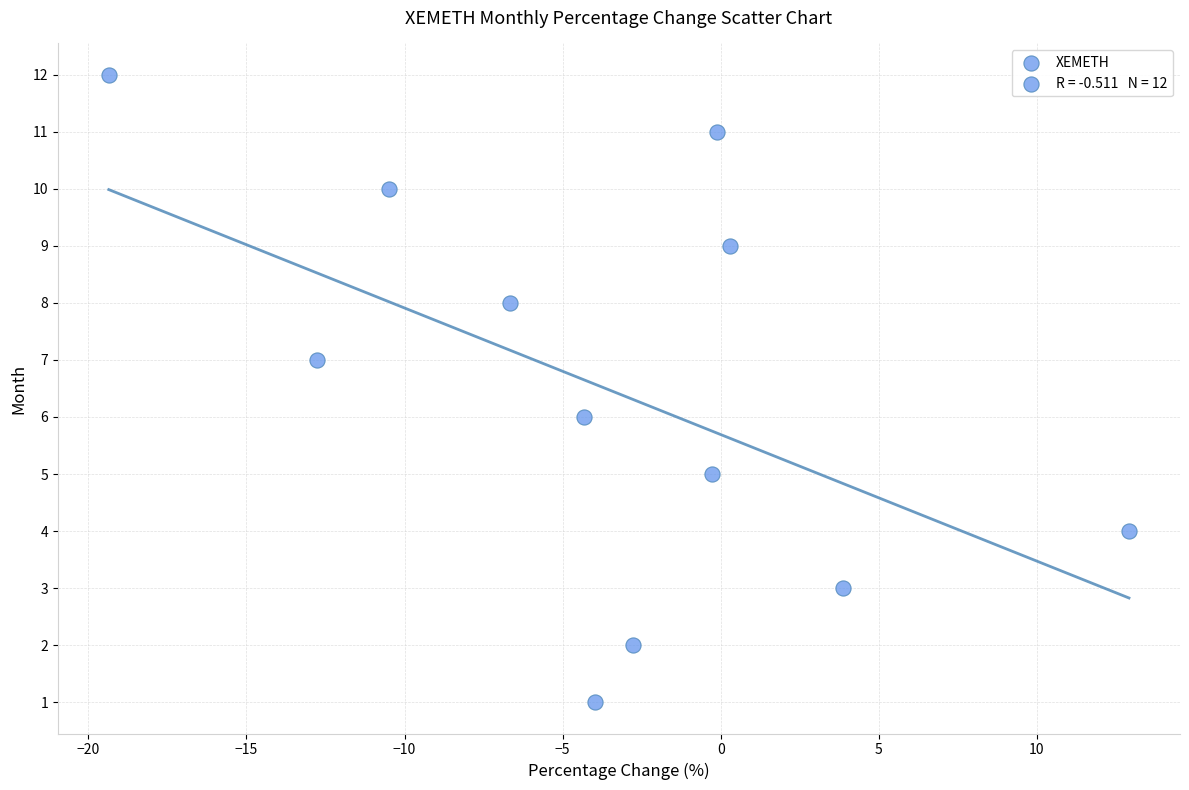

What is the range of Y values (max minus min)?

11